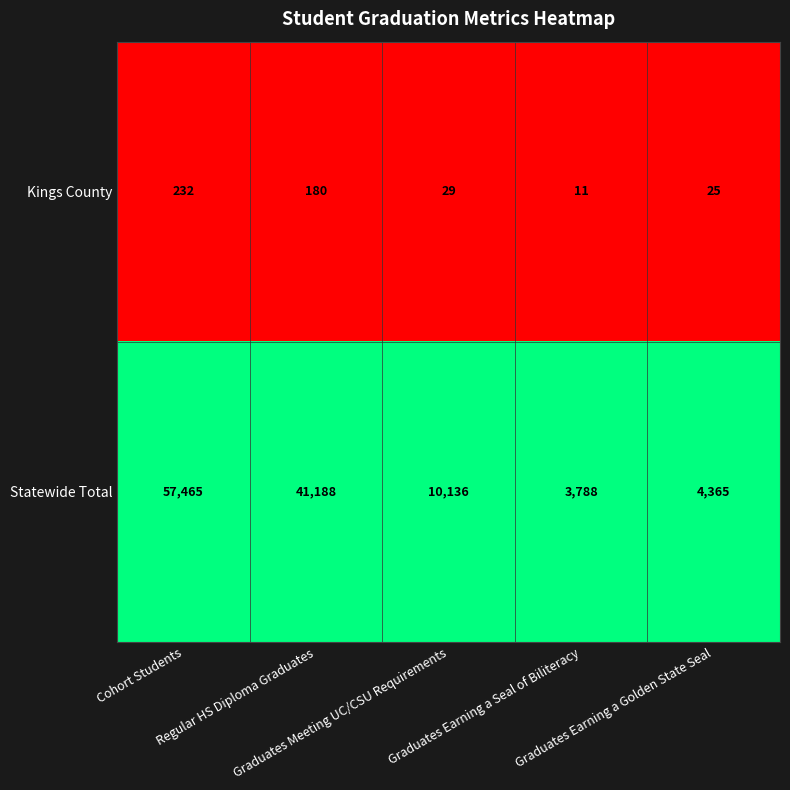

List the series in order of their peak value, highest first.

Statewide Total, Kings County